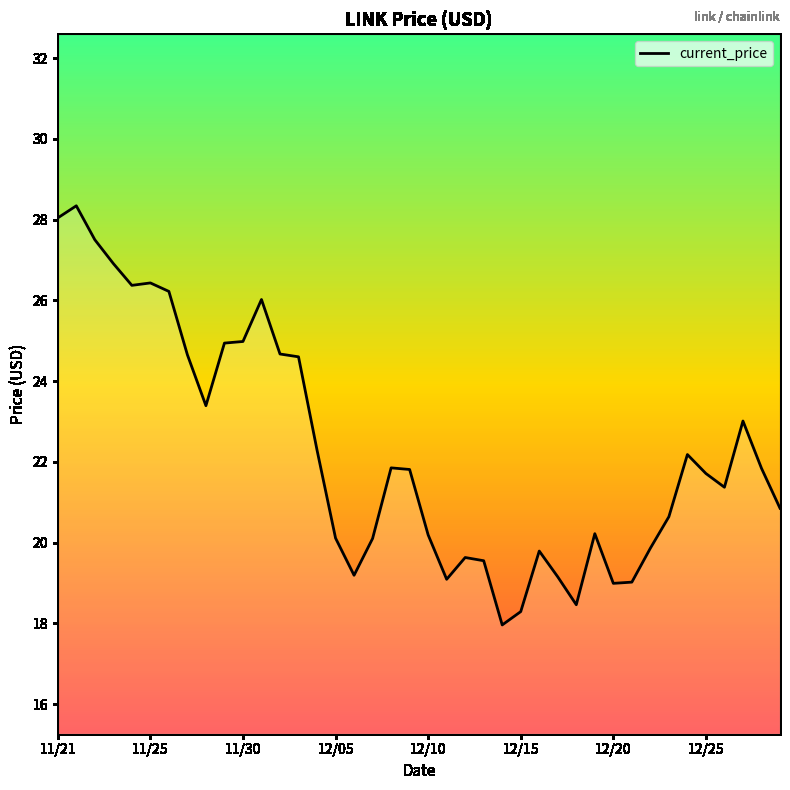

What is the difference between the maximum and minimum values?

10.4